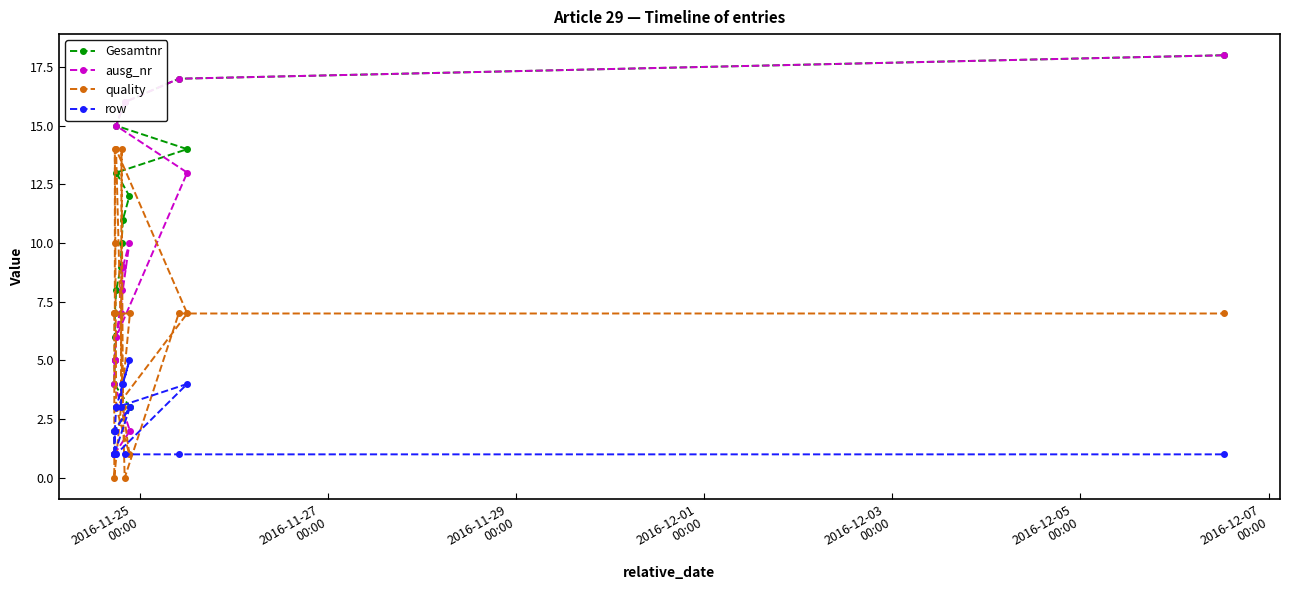

Reading left to right, list all the values displayed in this chart.

Gesamtnr: 1	2	3	4	5	6	7	8	9	10	11	12	13	14	15	16	17	18
ausg_nr: 1	1	2	4	5	5	5	6	7	8	9	10	6	13	15	16	17	18
quality: 7	0	7	7	7	10	14	3	3	14	3	1	3	7	14	0	7	7
row: 1	2	3	1	1	2	2	3	3	4	4	5	3	4	1	1	1	1